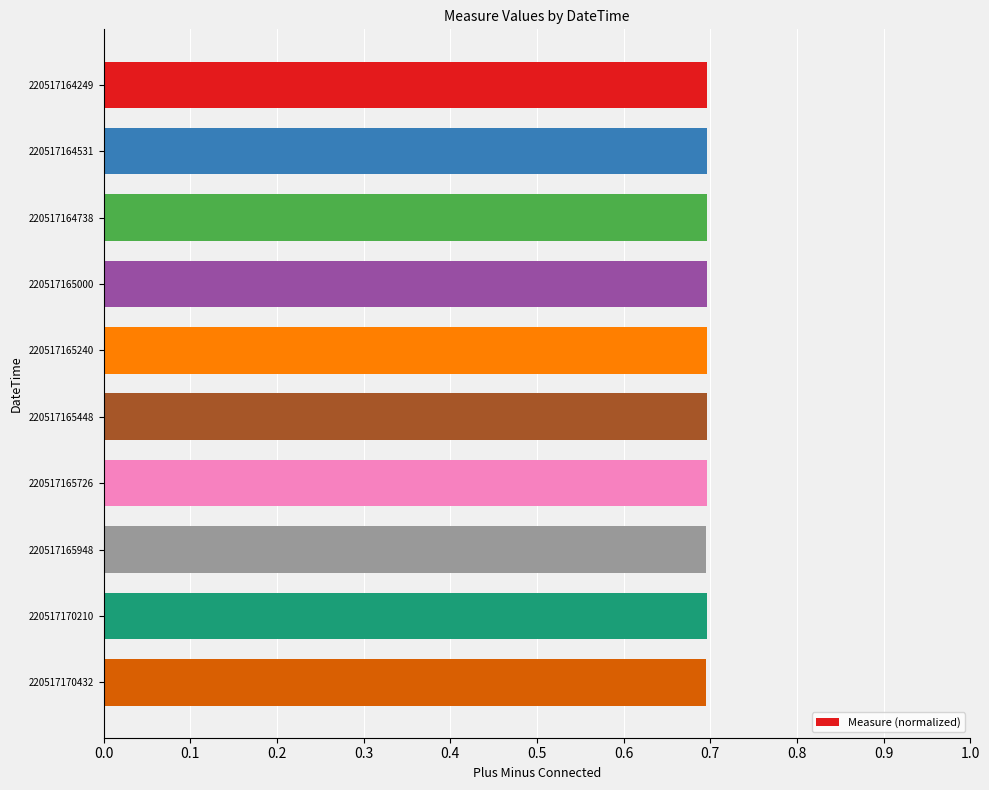

What is the maximum value shown in the chart?

0.7